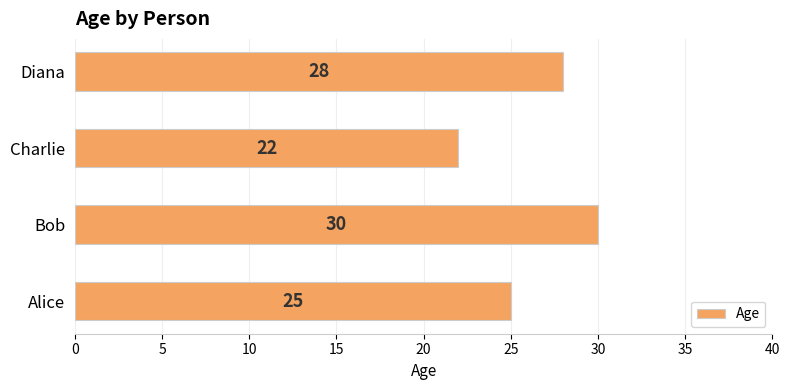

Reading top to bottom, list all the values displayed in this chart.

Diana=28	Charlie=22	Bob=30	Alice=25